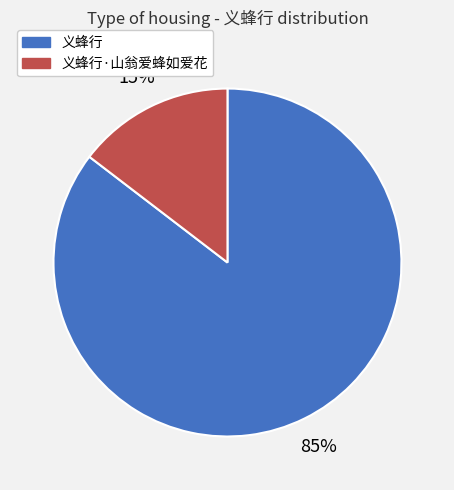

To the nearest percent, what is the average slice percentage?

50%